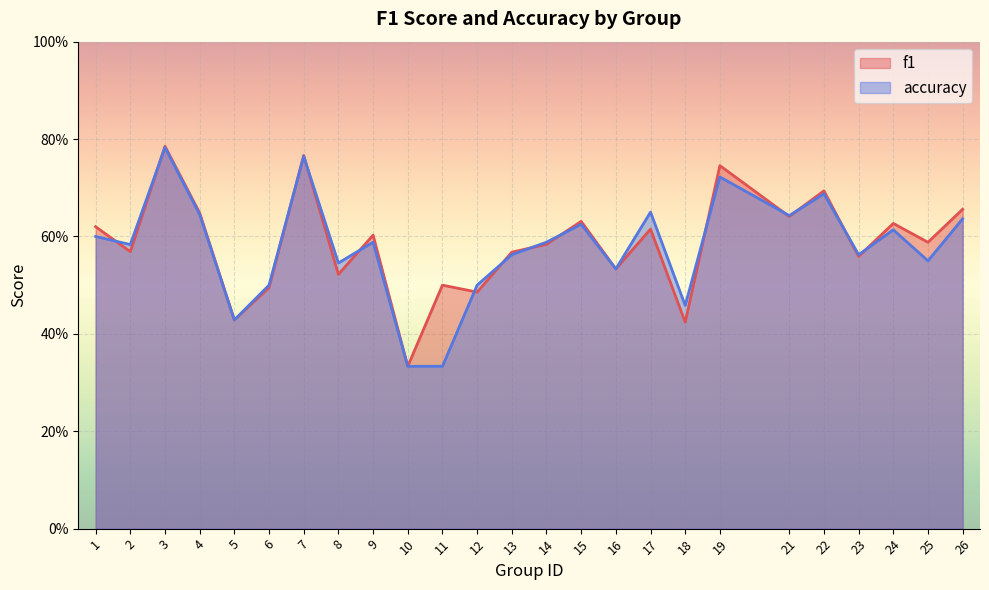

In f1, how many points are lower than both neighbors (excluding endpoints)?

10